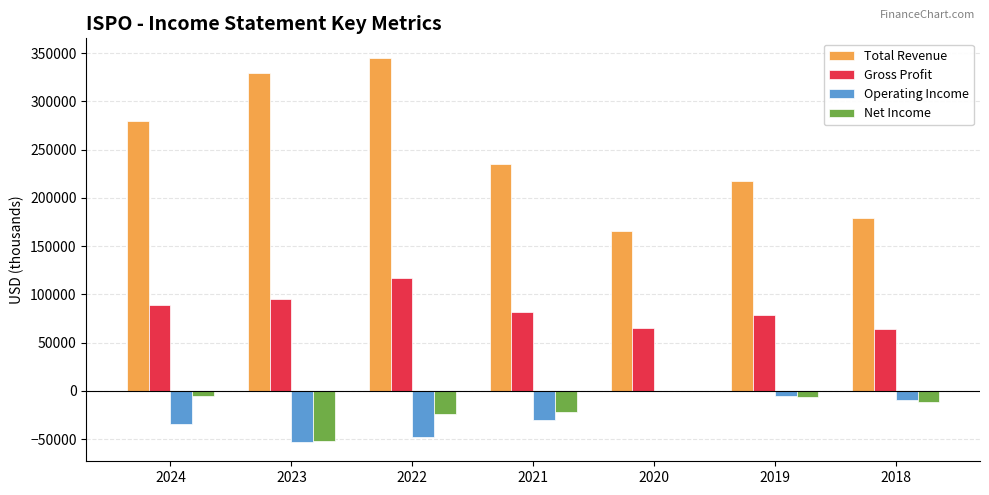

What is the total value across all series at 2019?

284000